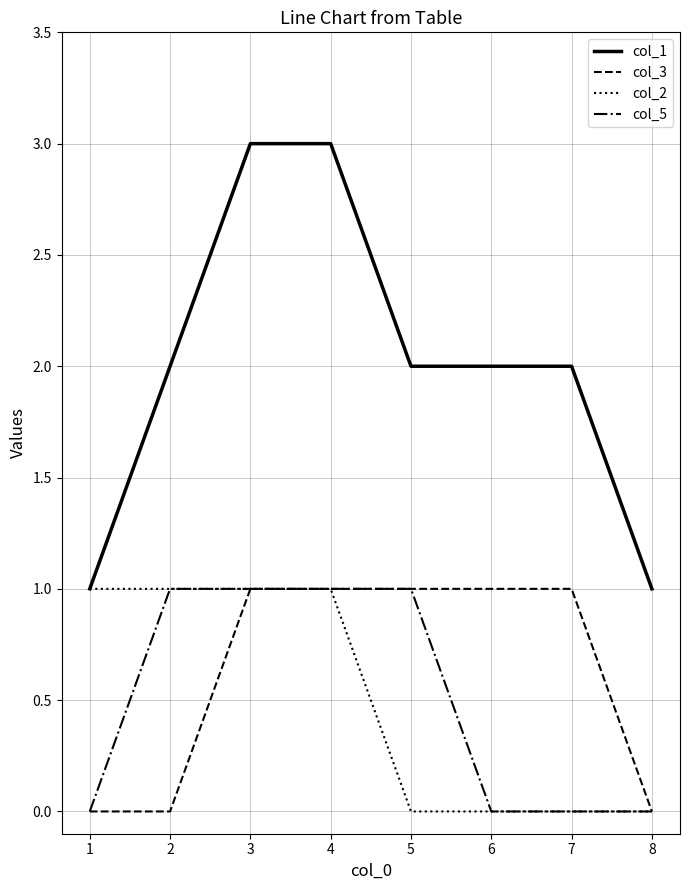

What is the total value across all series at 7?

3